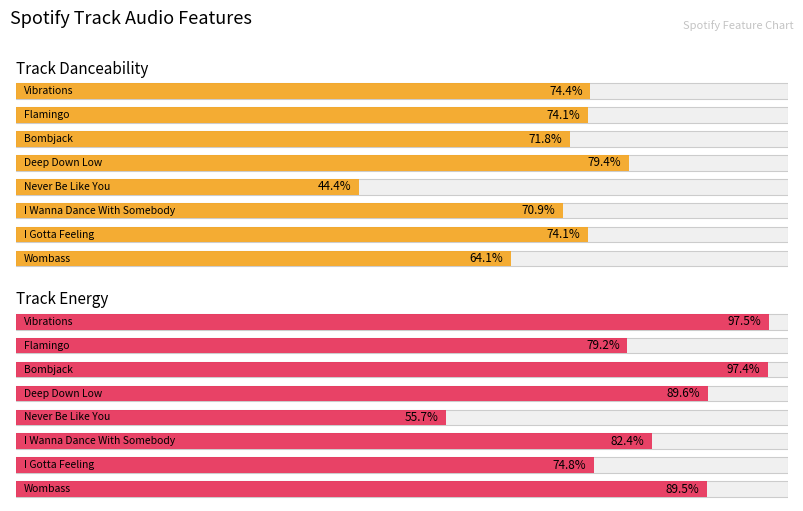

Rank the series by their maximum value, from lowest to highest.

danceability, energy